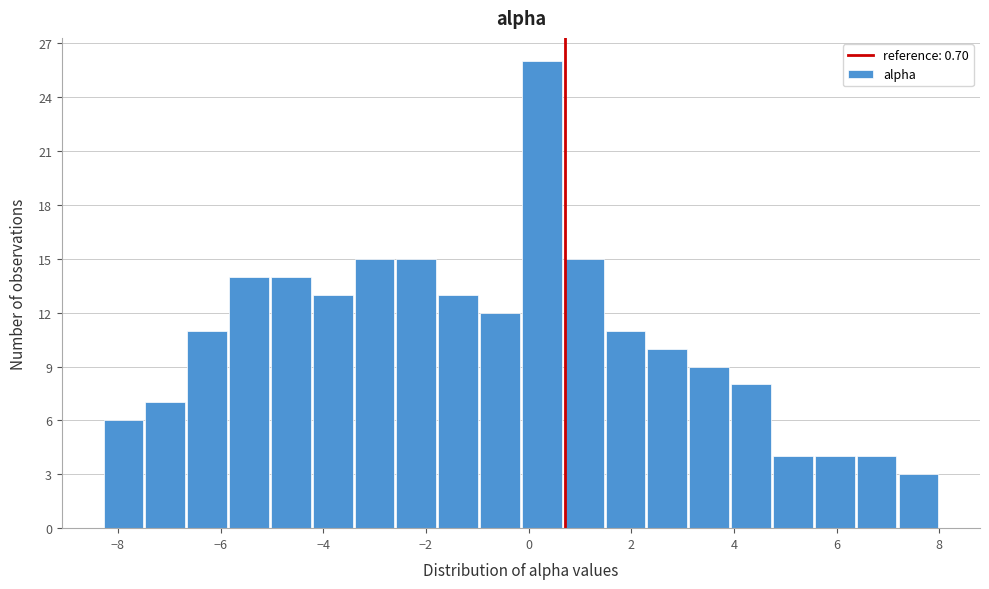

Reading left to right, transcribe this chart: for each bar, give the range it covers on the x-axis and its height. Neither the bar edges nor the heights are printed on the chart, so give them approximately, as read against the axes.

-8.2 to -7.4: 6
-7.4 to -6.6: 7
-6.6 to -5.8: 11
-5.8 to -5.0: 14
-5.0 to -4.2: 14
-4.2 to -3.4: 13
-3.4 to -2.6: 15
-2.6 to -1.8: 15
-1.8 to -1.0: 13
-1.0 to -0.2: 12
-0.2 to 0.6: 26
0.6 to 1.4: 15
1.4 to 2.2: 11
2.2 to 3.2: 10
3.2 to 4.0: 9
4.0 to 4.8: 8
4.8 to 5.6: 4
5.6 to 6.4: 4
6.4 to 7.2: 4
7.2 to 8.0: 3